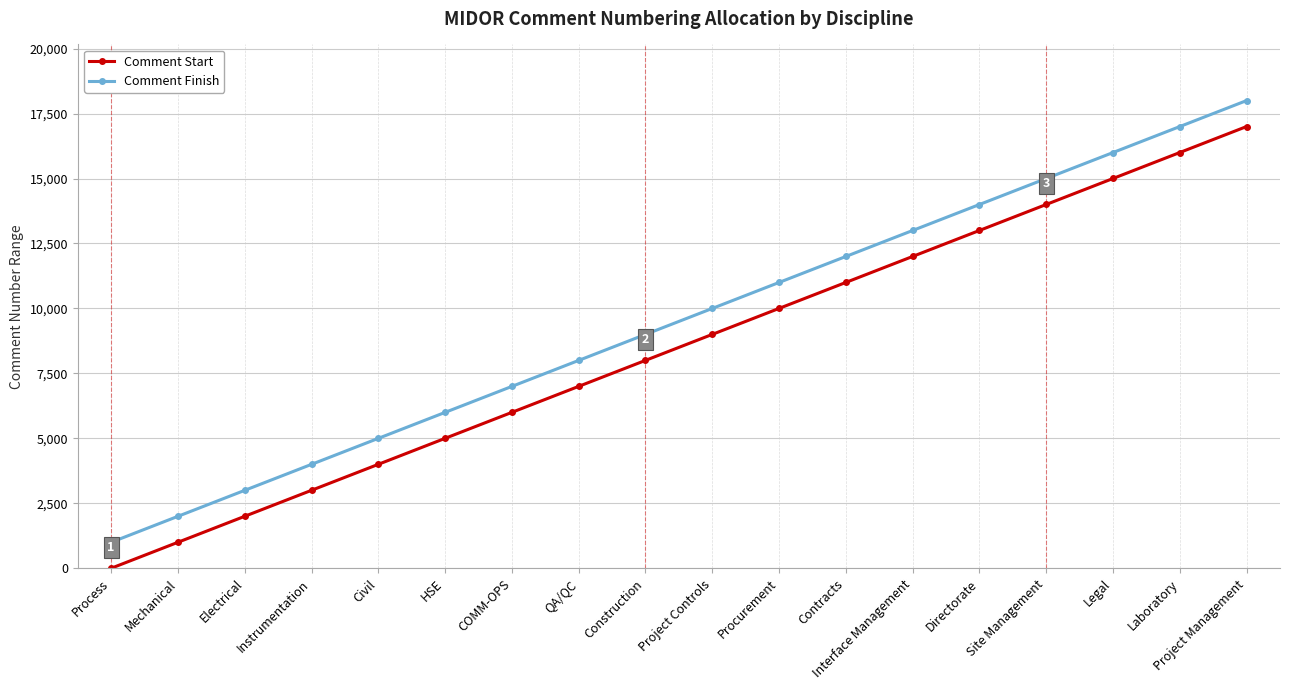

What position from the left is Procurement?

11